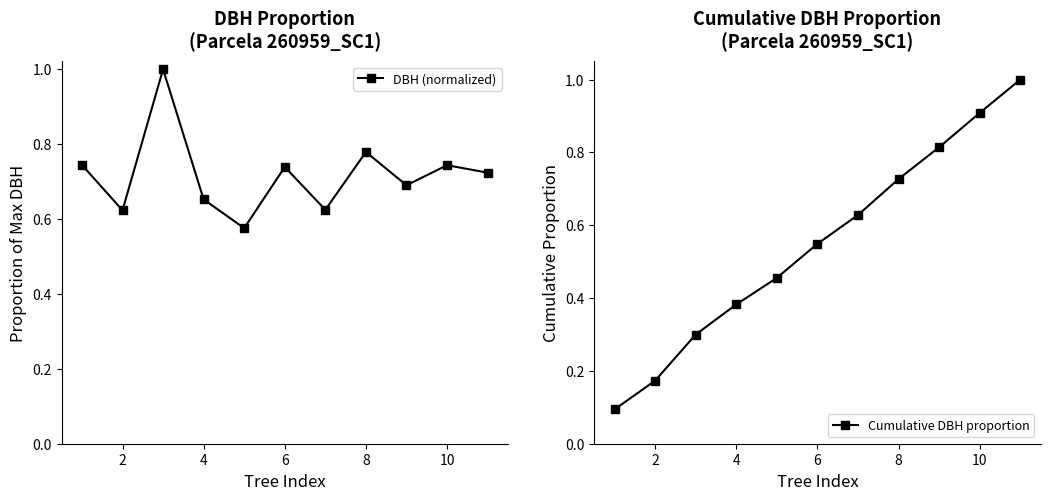

True or false: DBH (normalized) has a value of 0.3 at 6.

False